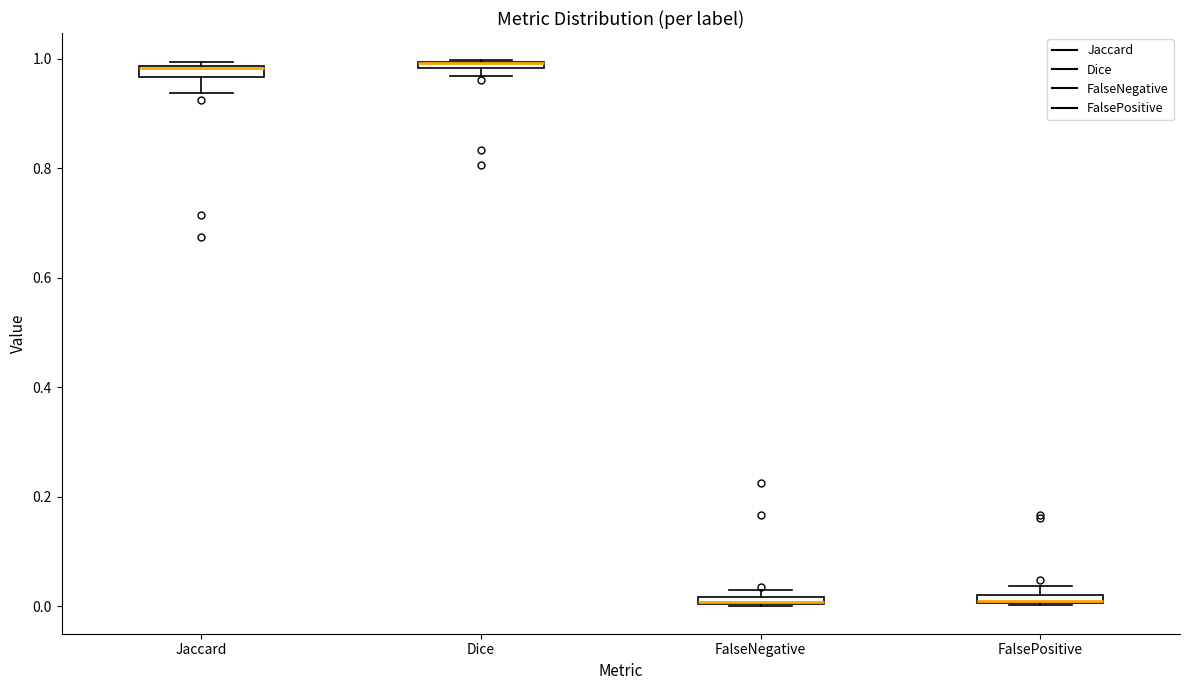

Where is the lower edge of the box for Dice on the y-axis? The values are not printed on the chart, so give them approximately, as read against the axis.

0.98